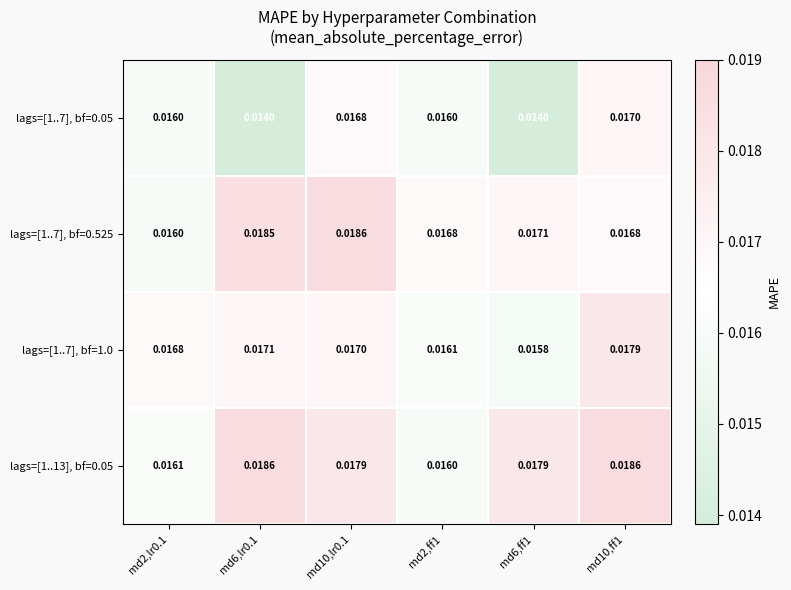

Is the value of lags=[1..7], bf=0.525 at md6,lr0.1 greater than the value of lags=[1..7], bf=0.05 at md6,ff1?

Yes